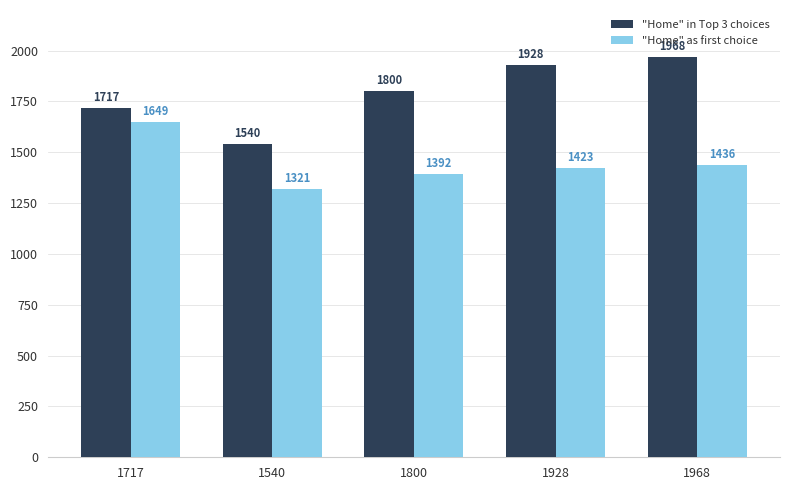

True or false: "Home" in Top 3 choices has a value of 1717 at 1717.

True